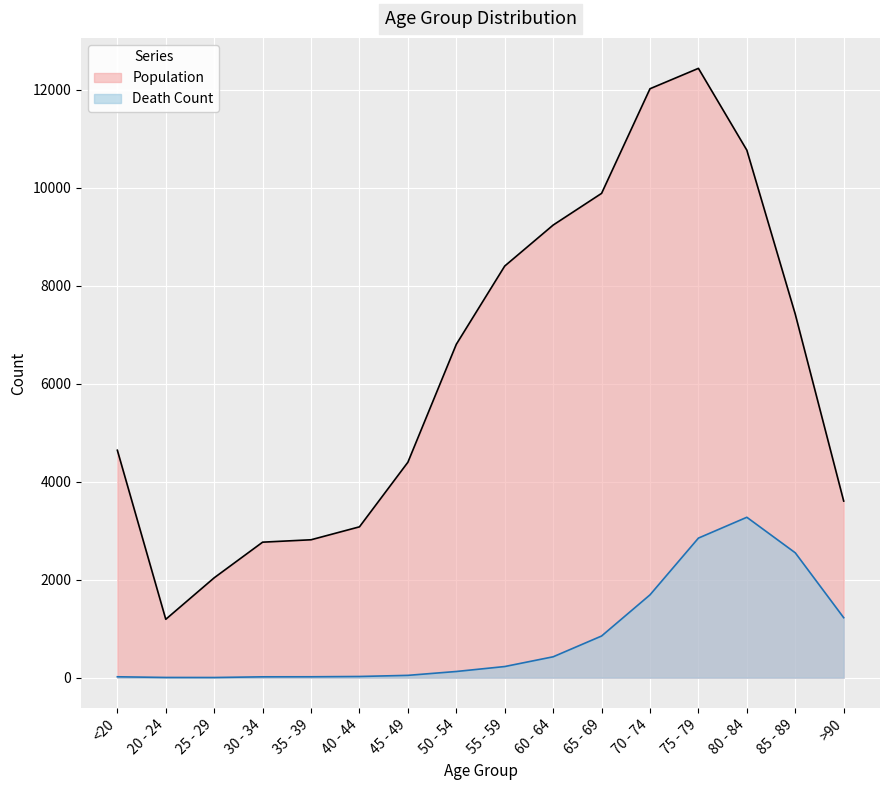

Is it true that Population equals 2801 at <20?

False